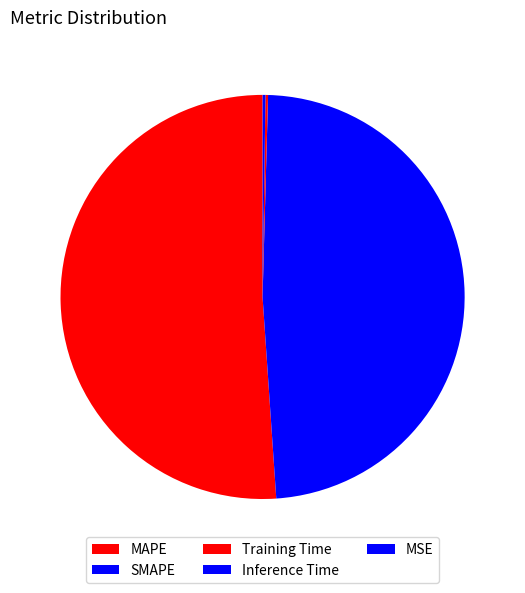

To the nearest percent, what is the combined percentage of SMAPE and MSE?

48%